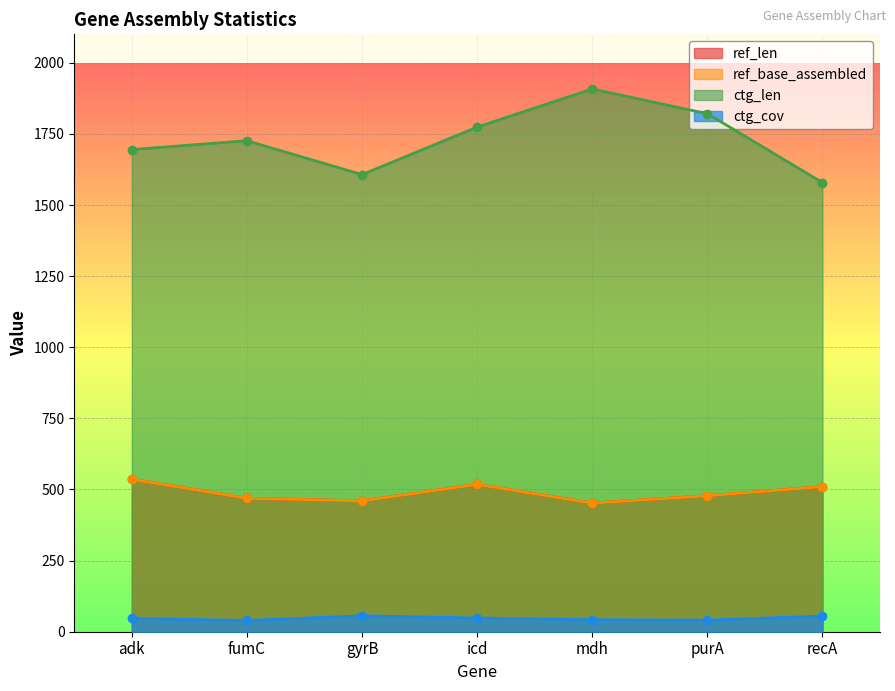

Reading left to right, transcribe all the data shown in this chart.

ref_len: 536.0	469.0	460.0	518.0	452.0	478.0	510.0
ref_base_assembled: 536.0	469.0	460.0	518.0	452.0	478.0	510.0
ctg_len: 1695.0	1726.0	1607.0	1774.0	1908.0	1821.0	1579.0
ctg_cov: 46.7	39.7	56.0	48.2	42.4	40.8	55.0